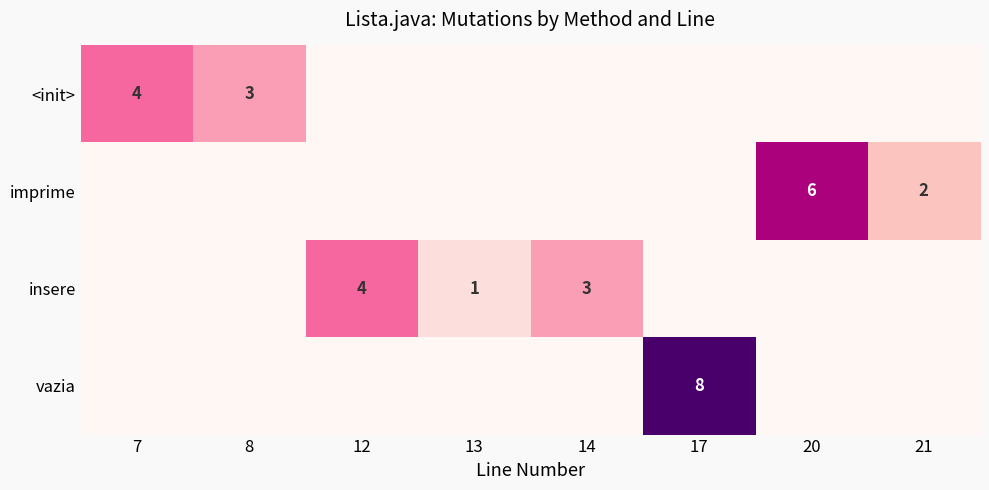

True or false: <init> has a value of 7 at 7.

False